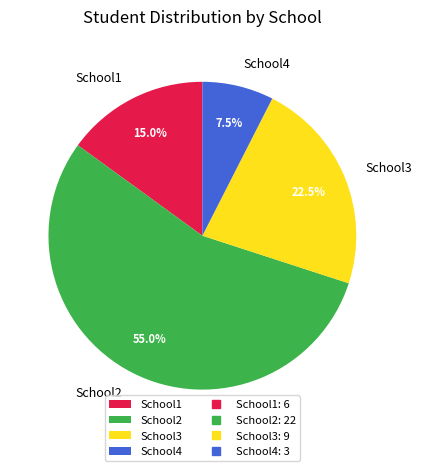

How much of the chart is everything except School1?

85.0%